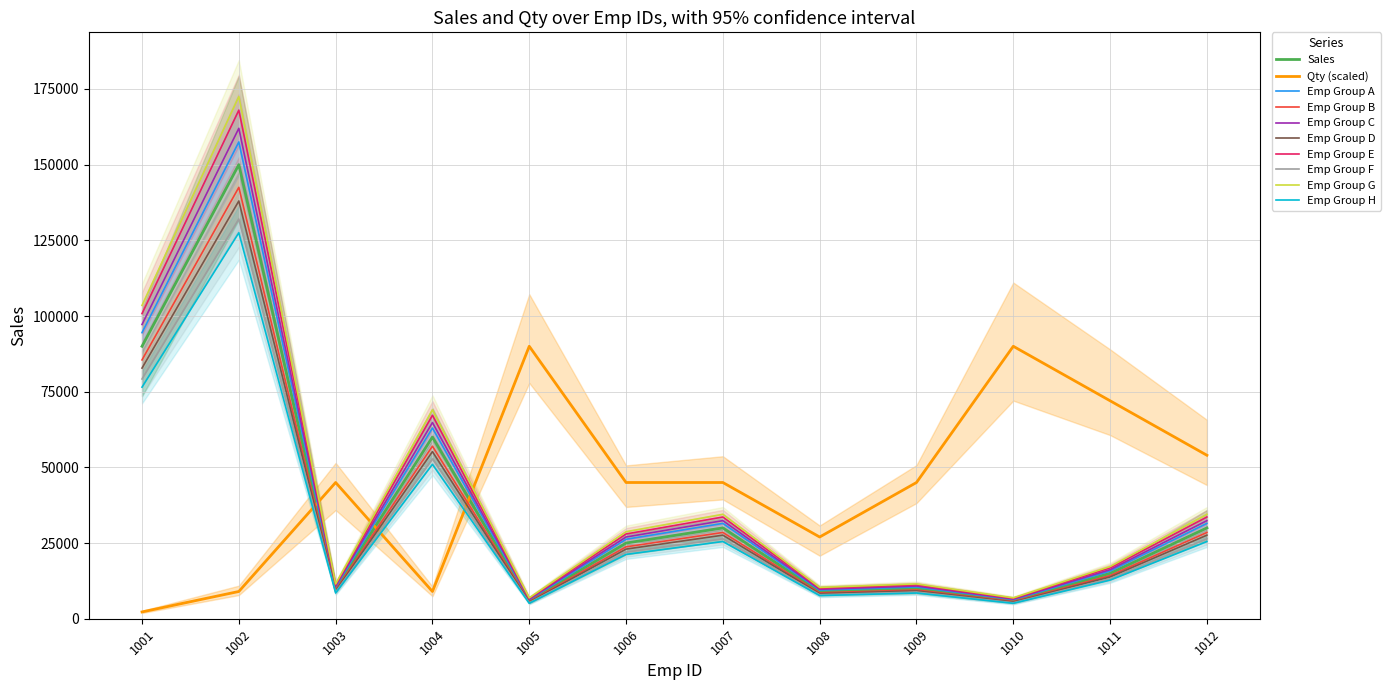

Count the number of categories in the chart.

12